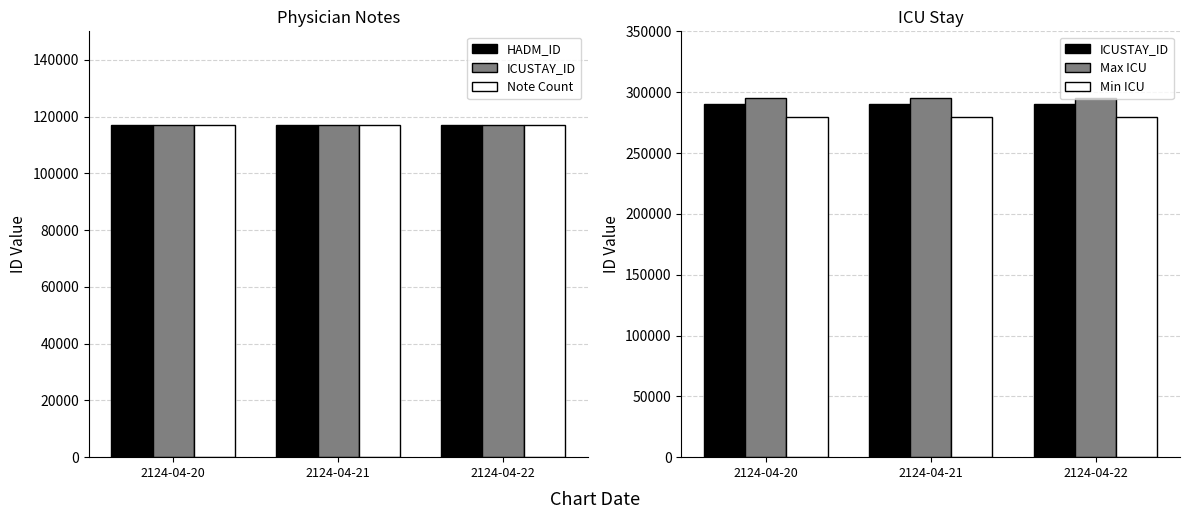

What is the sum of all Min ICU values?

840000